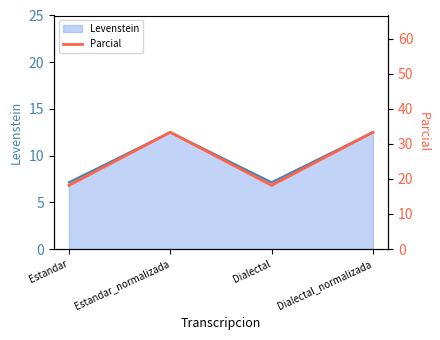

True or false: the data shows 18.2 at Dialectal.

True